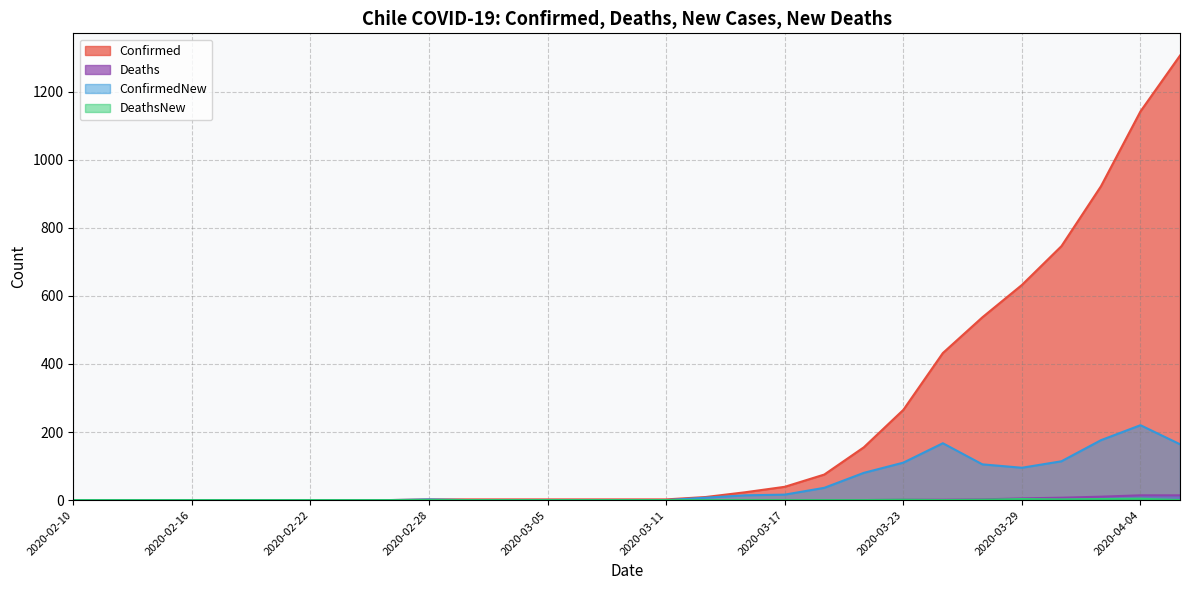

Does the chart have visible grid lines?

Yes